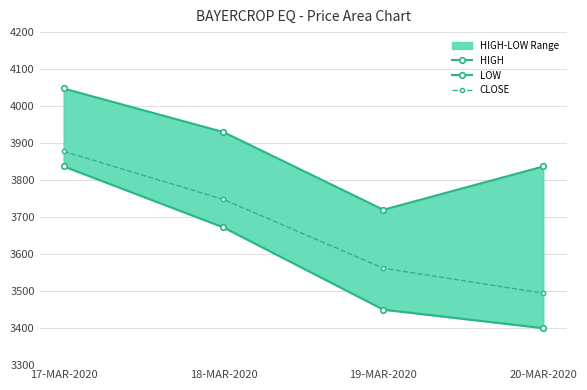

The value of HIGH at 20-MAR-2020 is 3836.9. True or false?

True